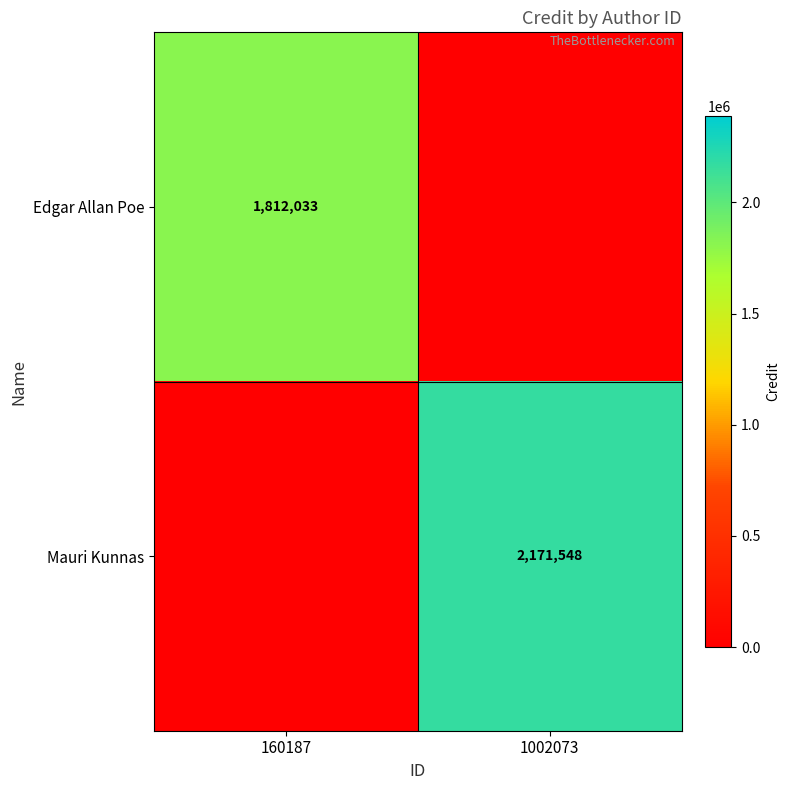

The value of Mauri Kunnas at 1002073 is 2171548. True or false?

True